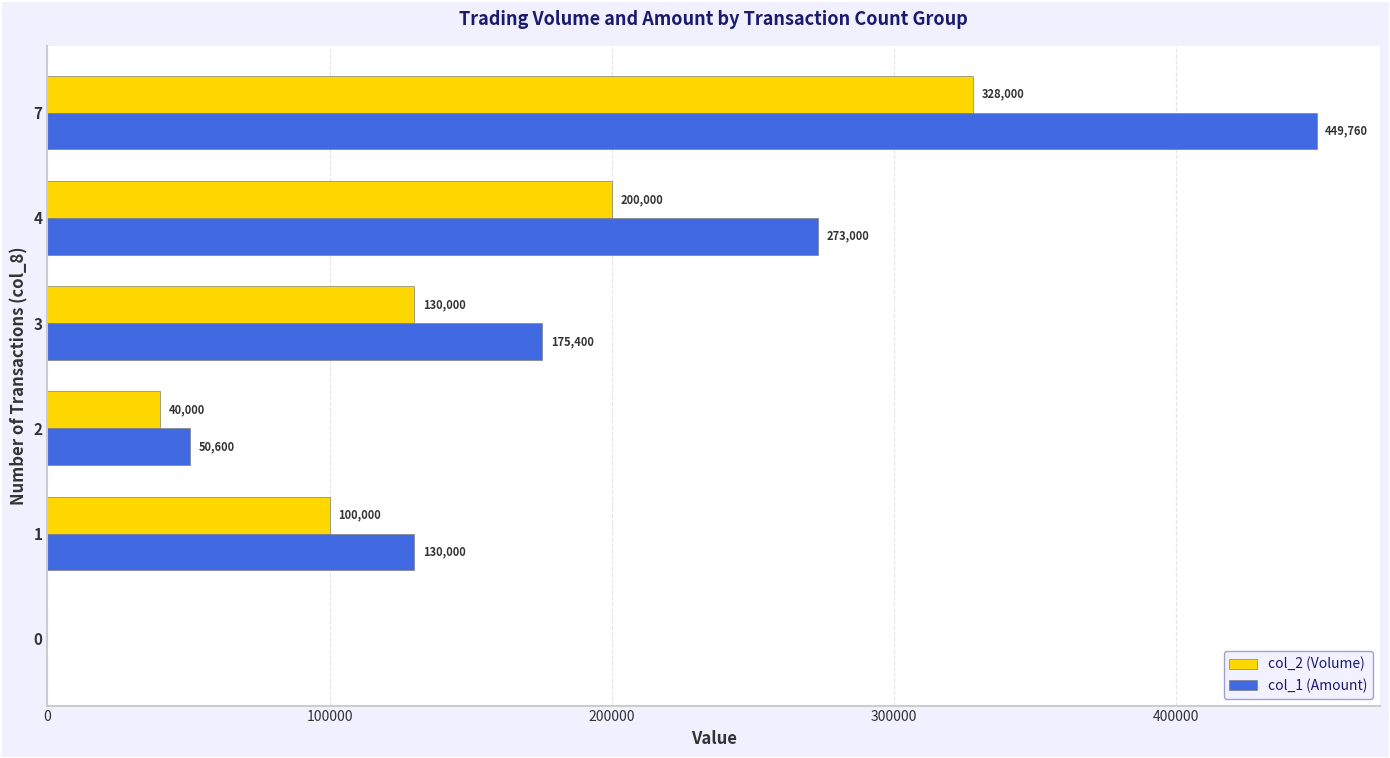

What is the sum of all col_1 (Amount) values?

1078760